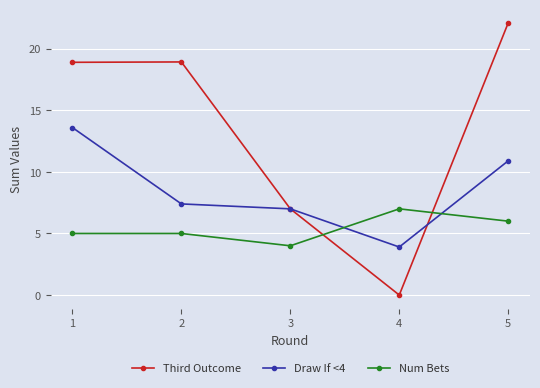

Which series ends up on top after the final intersection of Third Outcome and Draw If <4?

Third Outcome